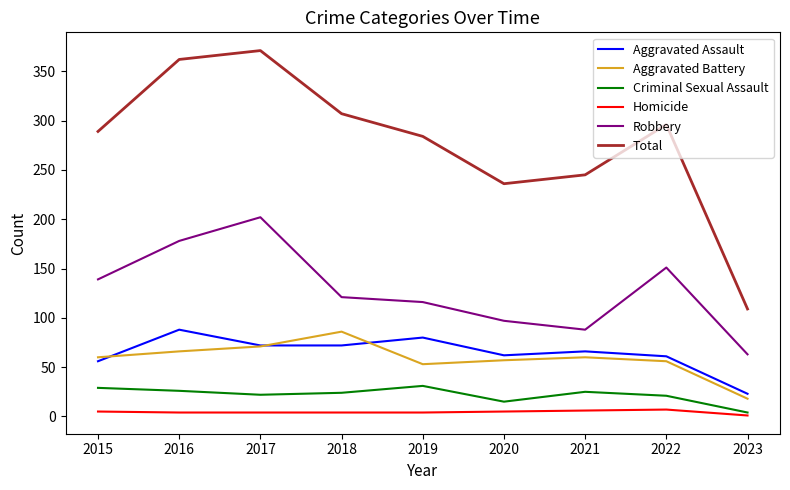

Is the value of Robbery at 2023 greater than the value of Total at 2021?

No